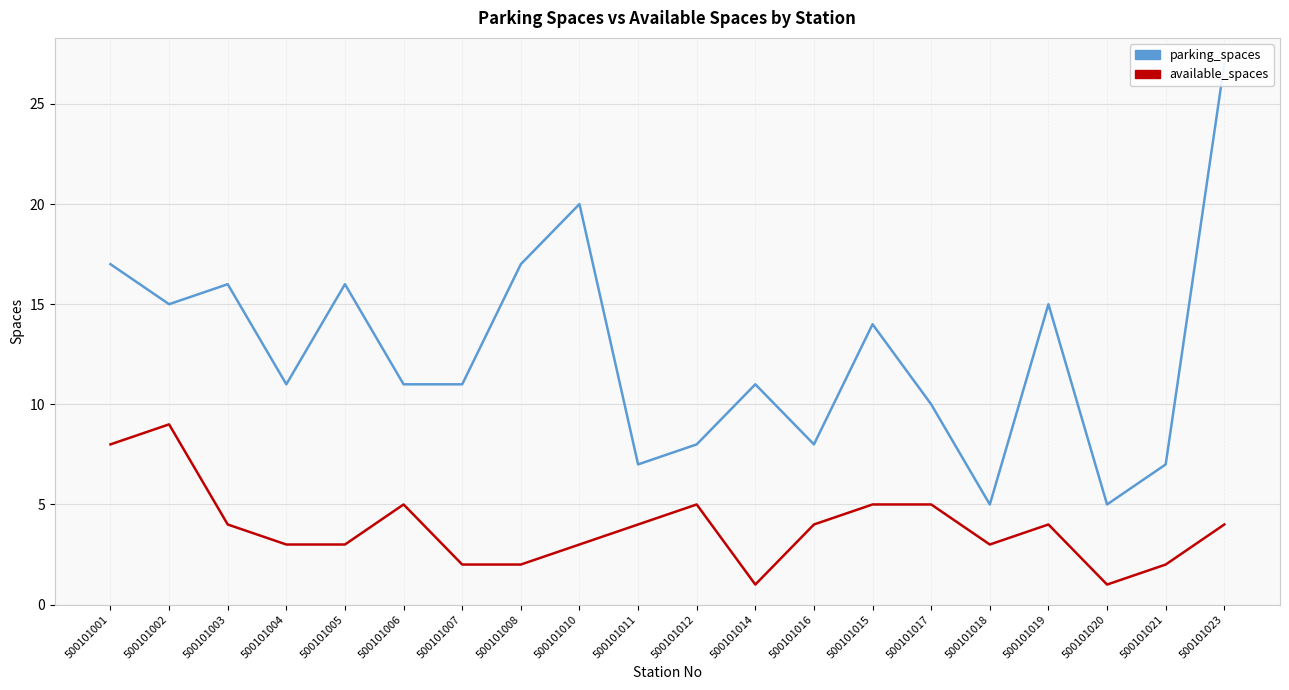

Rank the series by their average value, from lowest to highest.

available_spaces, parking_spaces